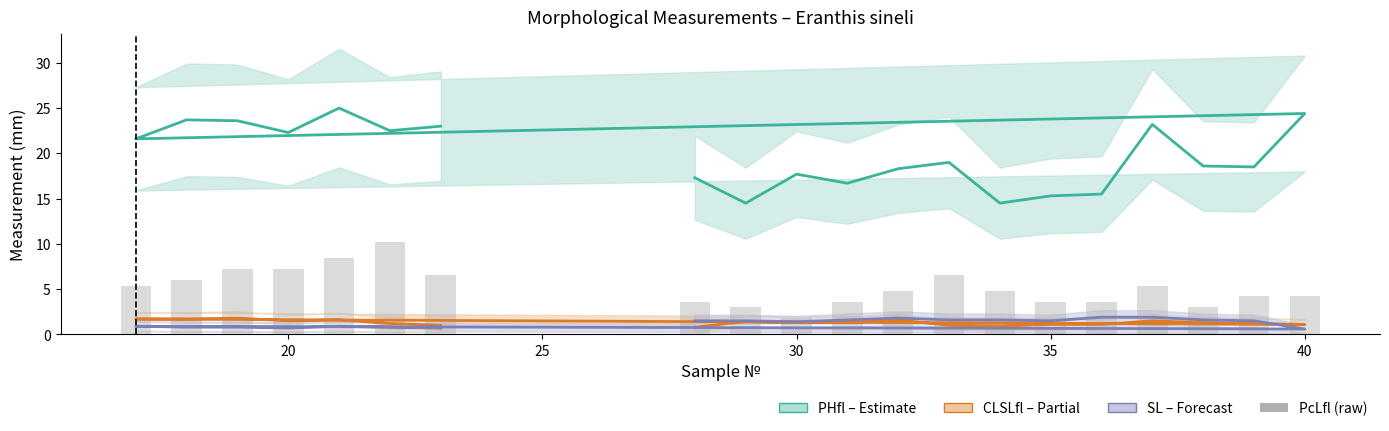

What is the lowest value of the SL (Forecast) series?

0.6